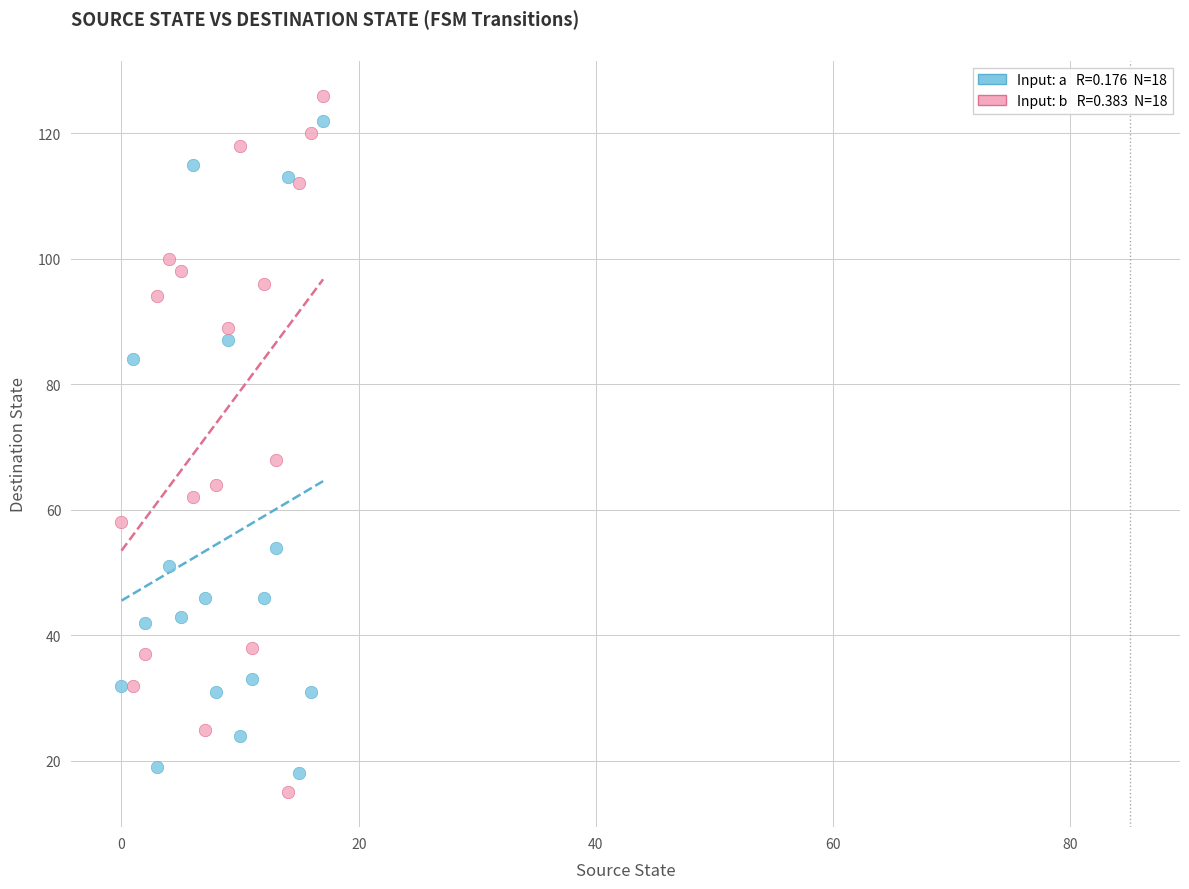

Across all series, what Y value is closest to 70?

68